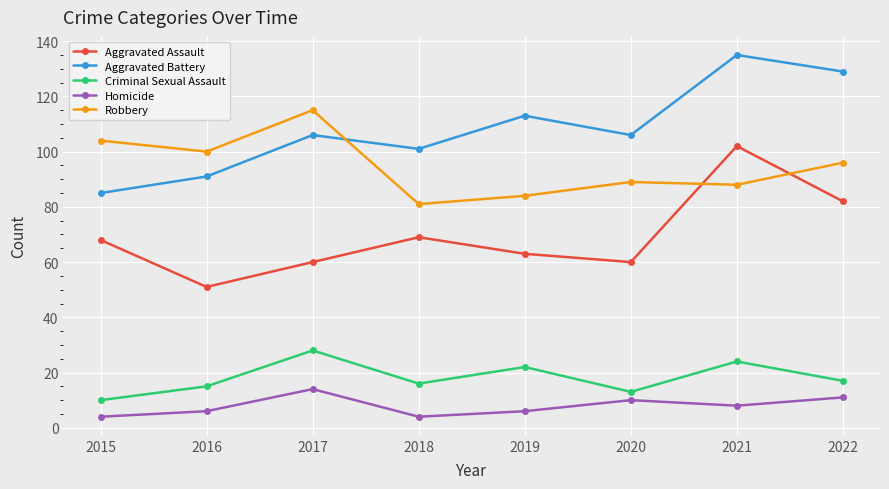

True or false: Aggravated Battery has a value of 129 at 2022.

True